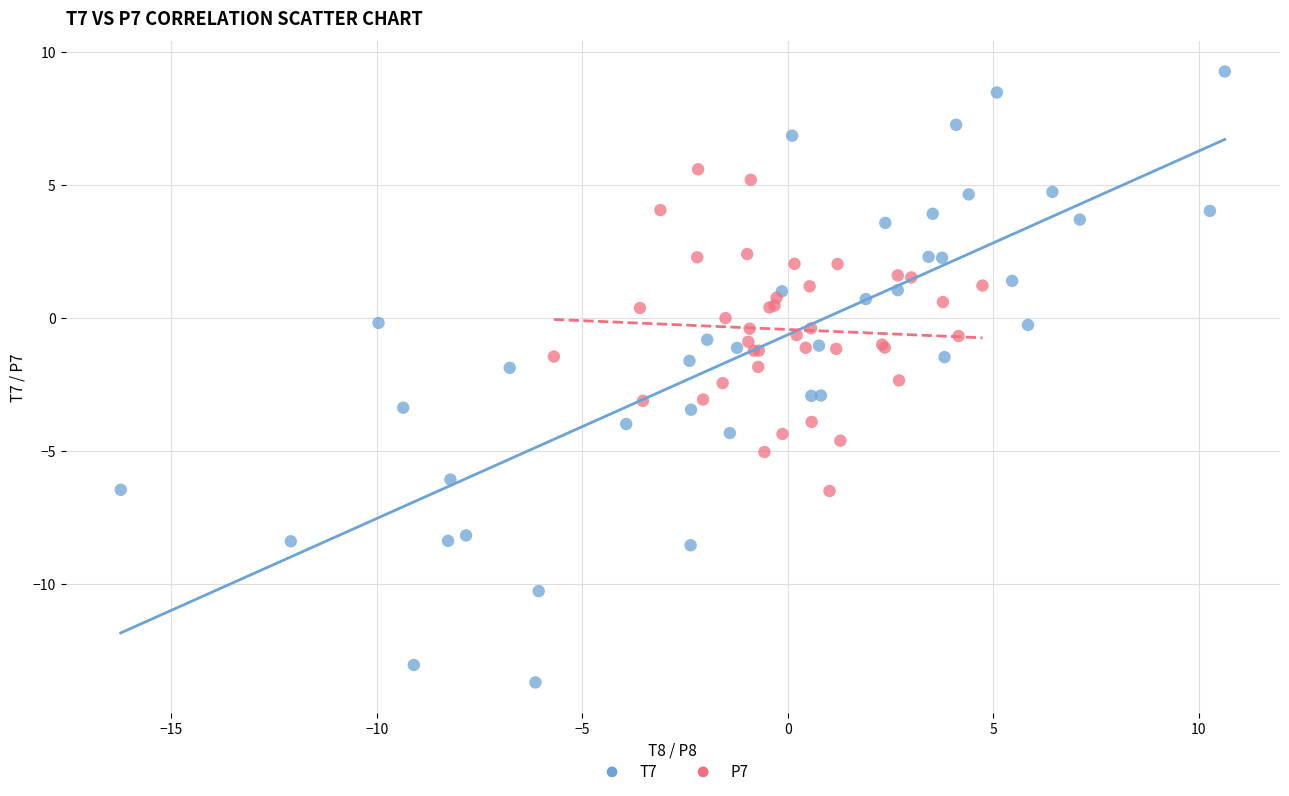

Which series reaches the minimum Y coordinate?

T7